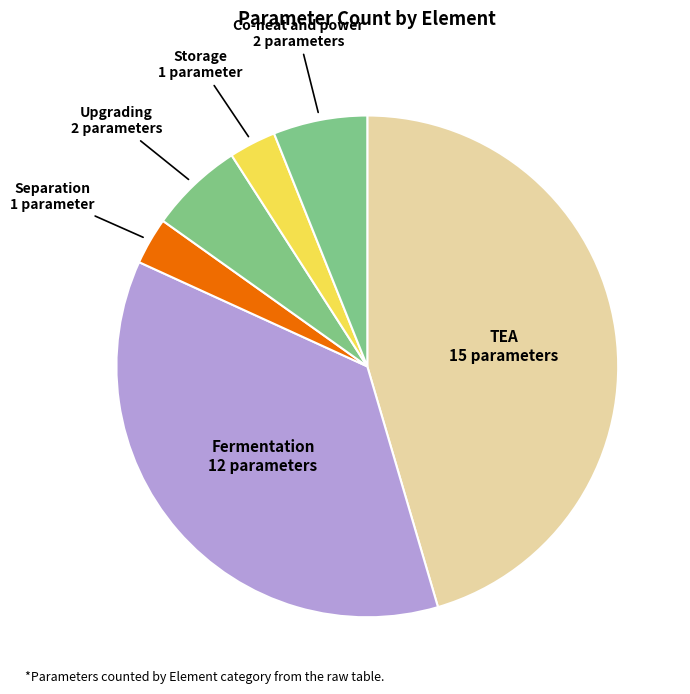

Is there any slice that represents more than half of the pie?

No